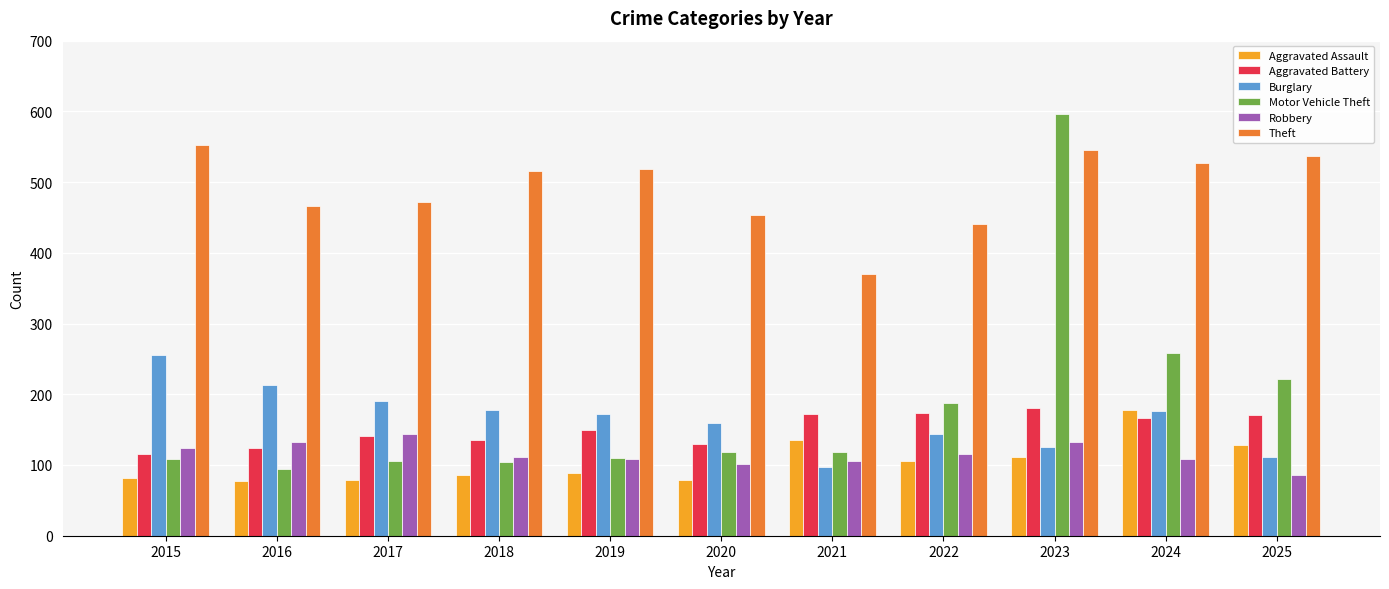

What is the difference between the second highest and second lowest values in the Aggravated Battery series?

49